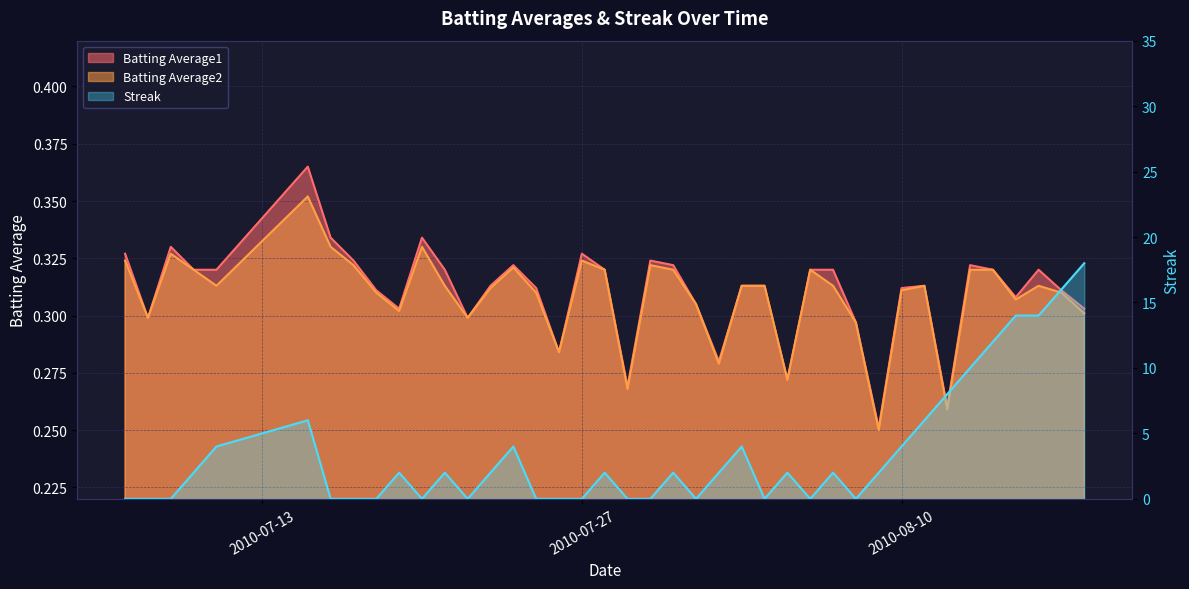

True or false: Batting Average2 and Batting Average1 cross at least once.

False